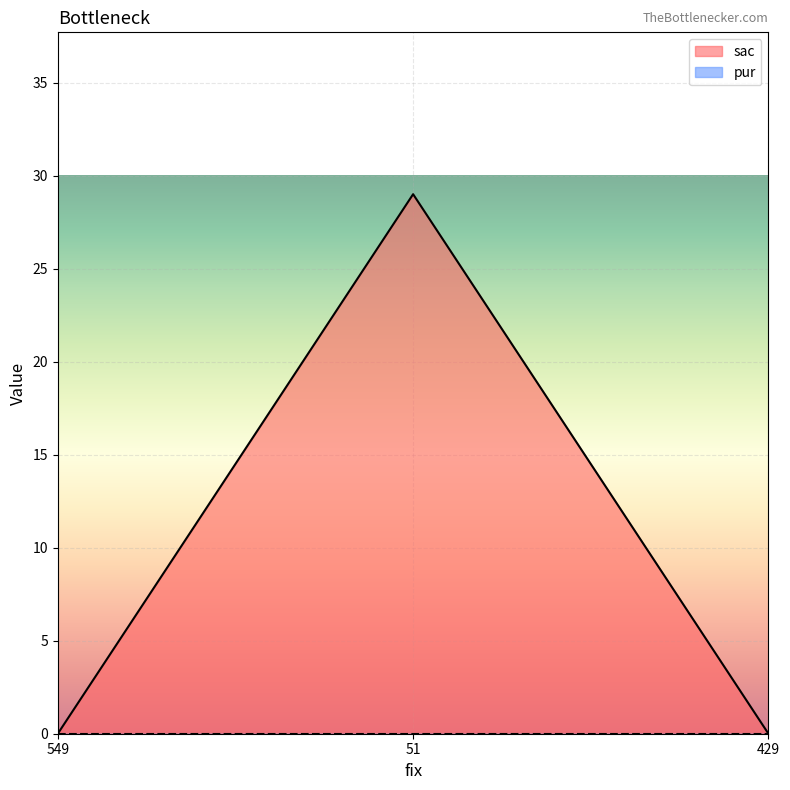

What is the change in value from 549 to 51?

+29